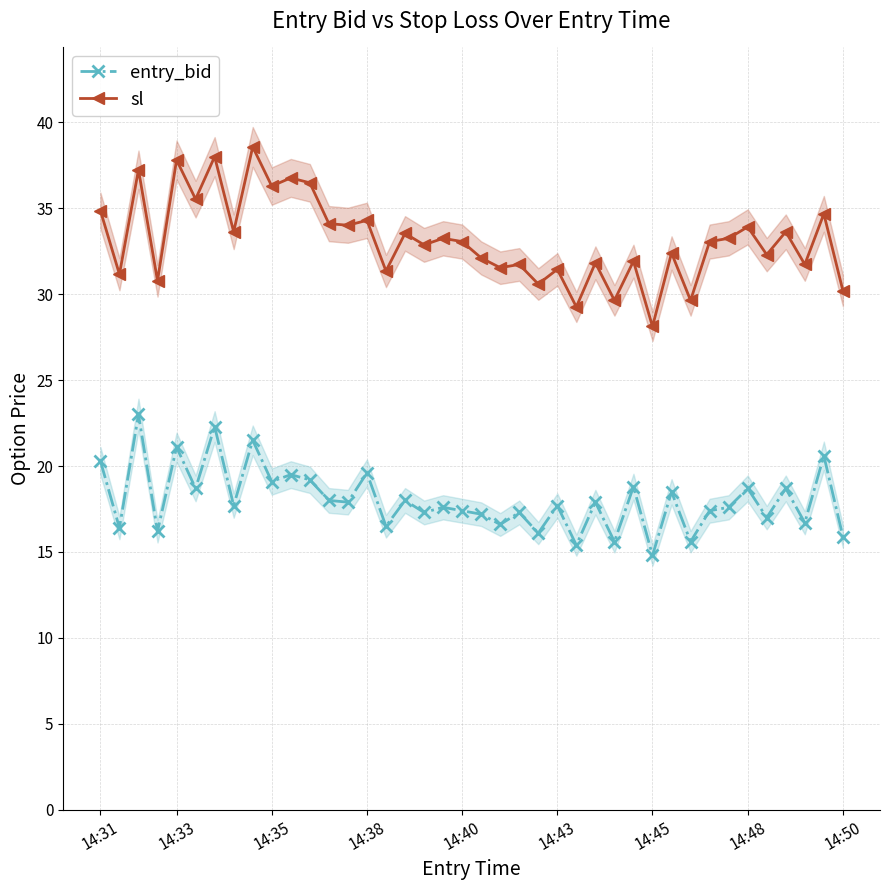

At which label does entry_bid first exceed 17?

14:31